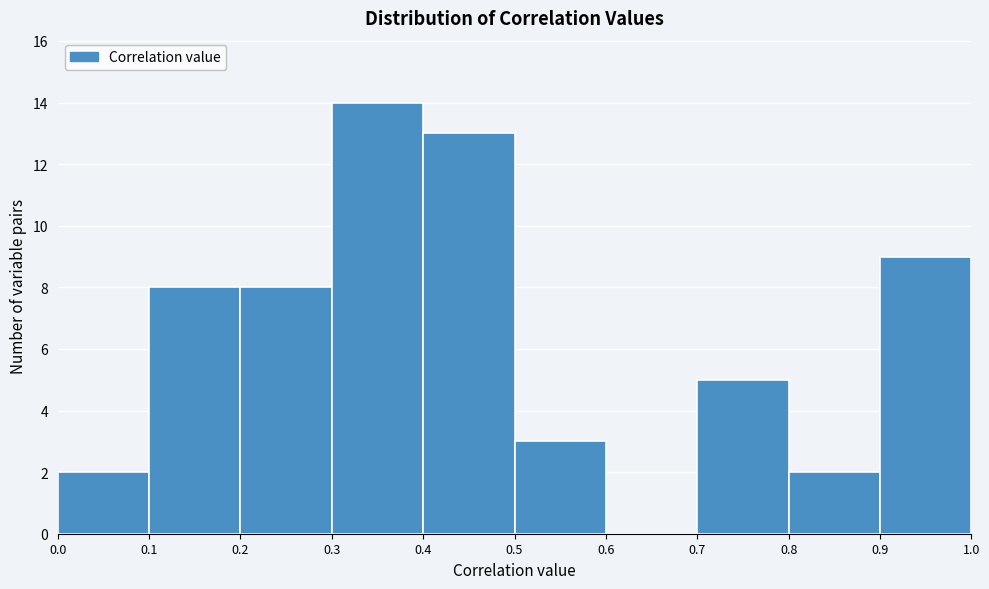

How tall is the bar that spans 0.7 to 0.8 on the x-axis? The values are not printed on the chart, so give them approximately, as read against the axis.

5